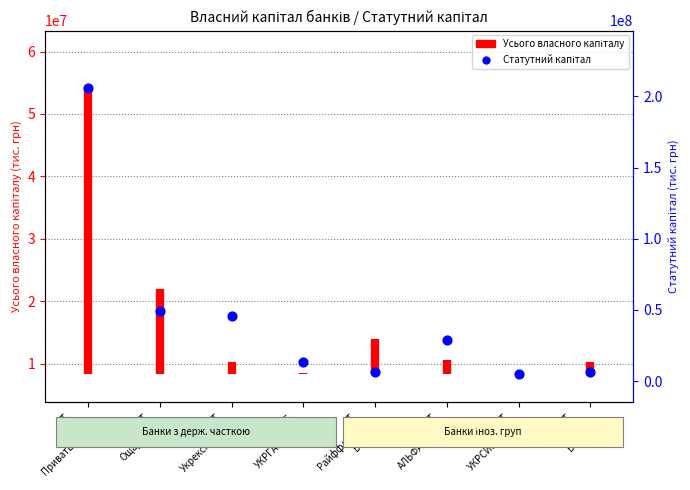

Approximately how many times larger is the value at АТ ОТП БАНК compared to АТ Ощадбанк?

0.1